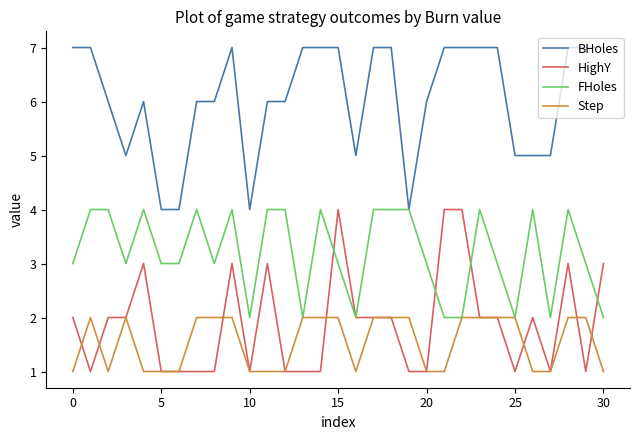

Which series has the largest total across all categories?

BHoles